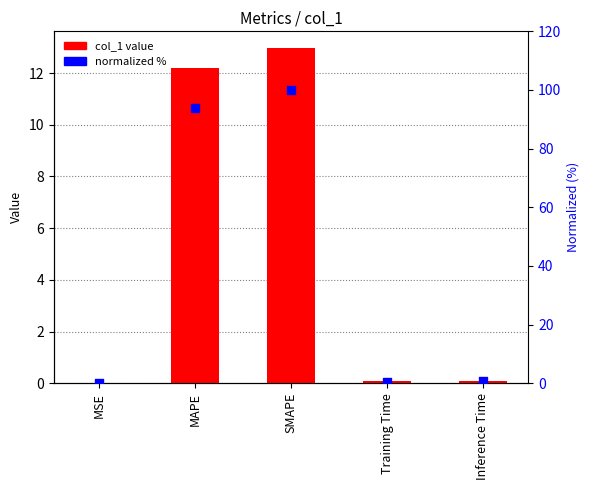

At how many categories does at least one series exceed 82?

2